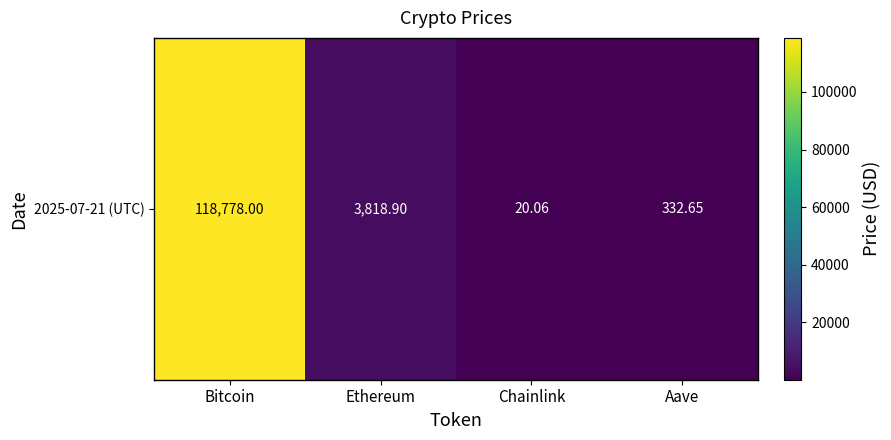

Rank the categories by value from lowest to highest.

Chainlink, Aave, Ethereum, Bitcoin